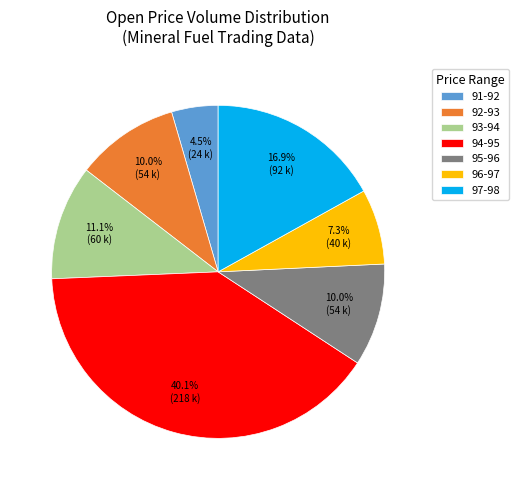

Does 94-95 represent more than half of the total?

No